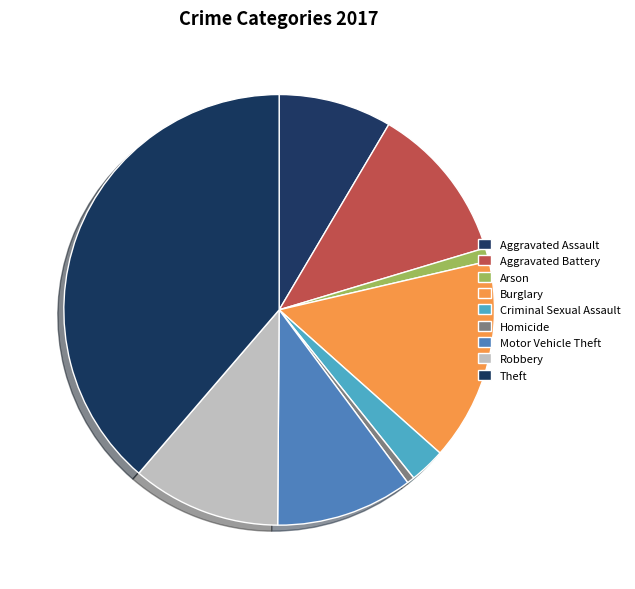

Which category has the biggest portion of the pie?

Theft